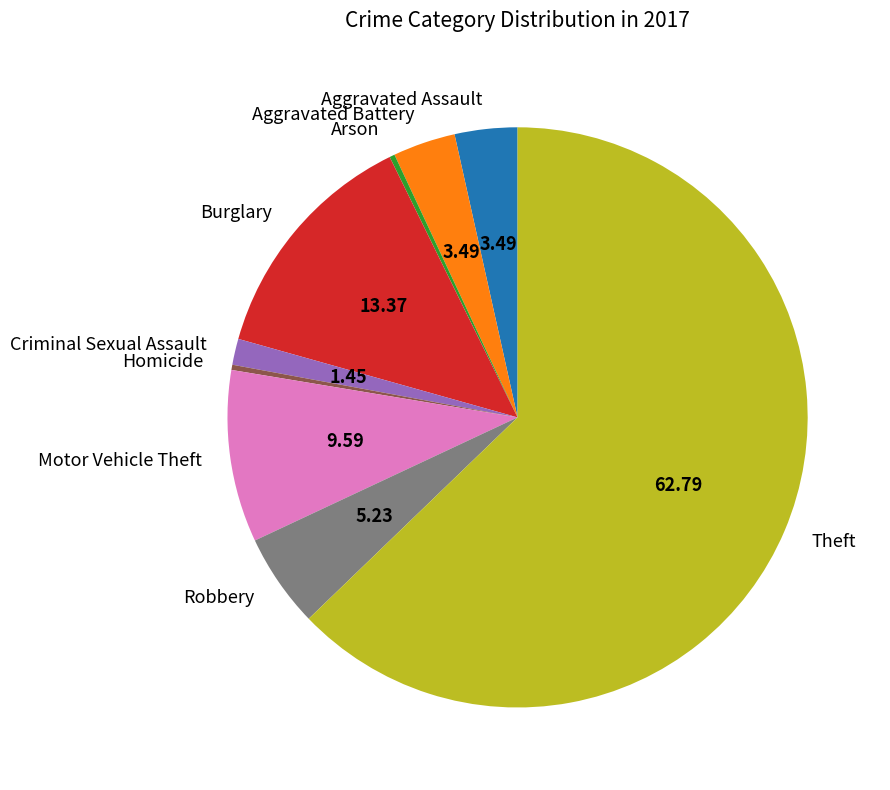

Which has a higher value, Theft or Aggravated Assault?

Theft